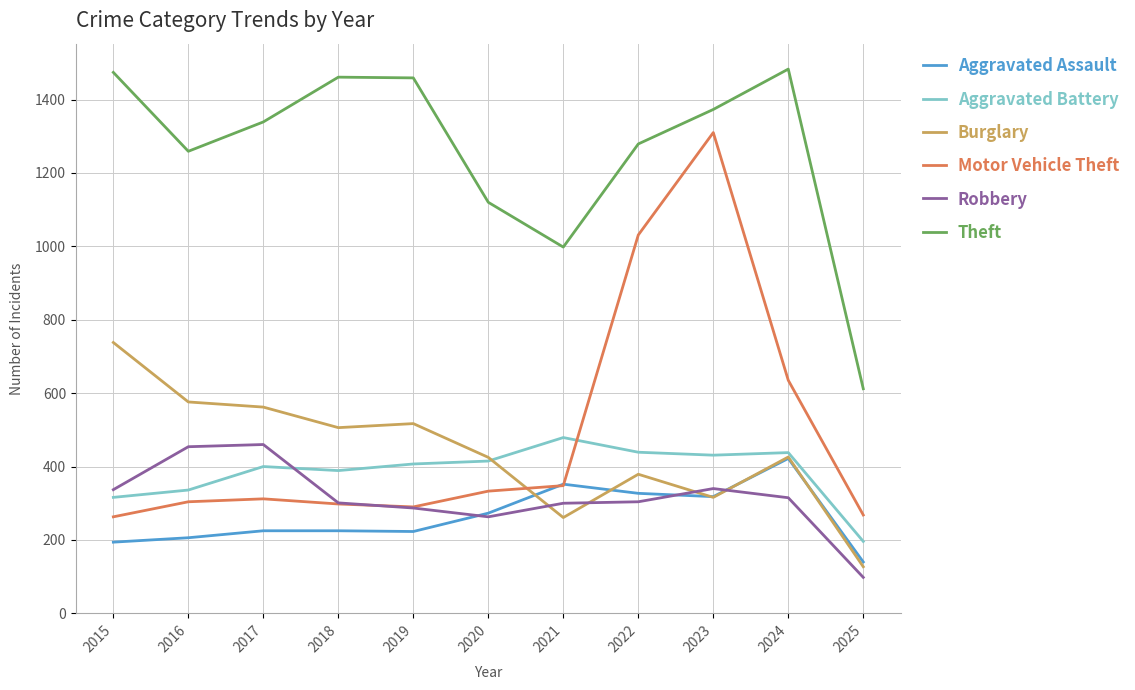

What is the sum of the Theft values at 2018 and 2022?

2740